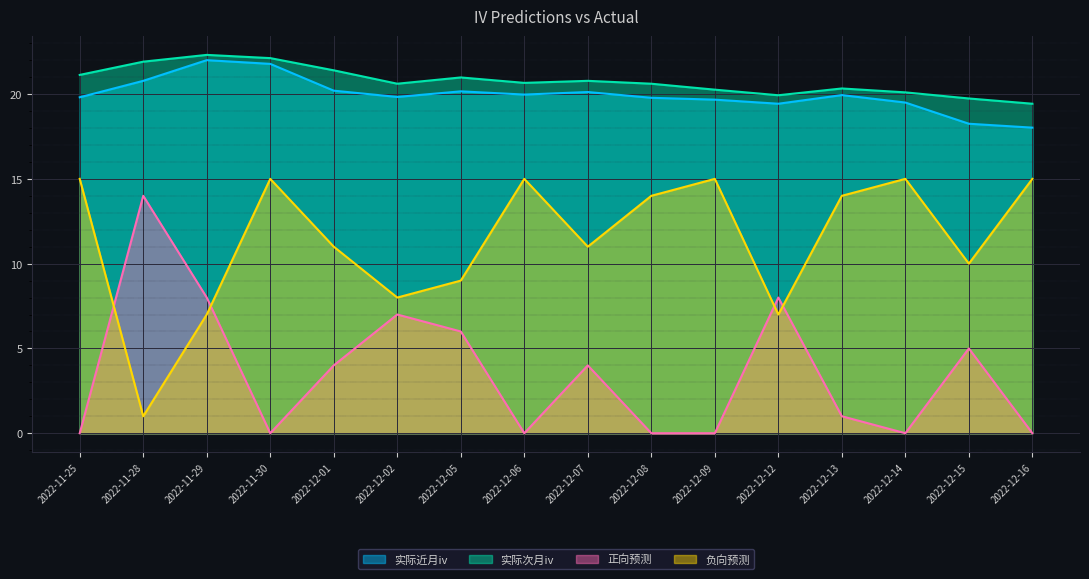

At which label does 正向预测 reach its peak?

2022-11-28